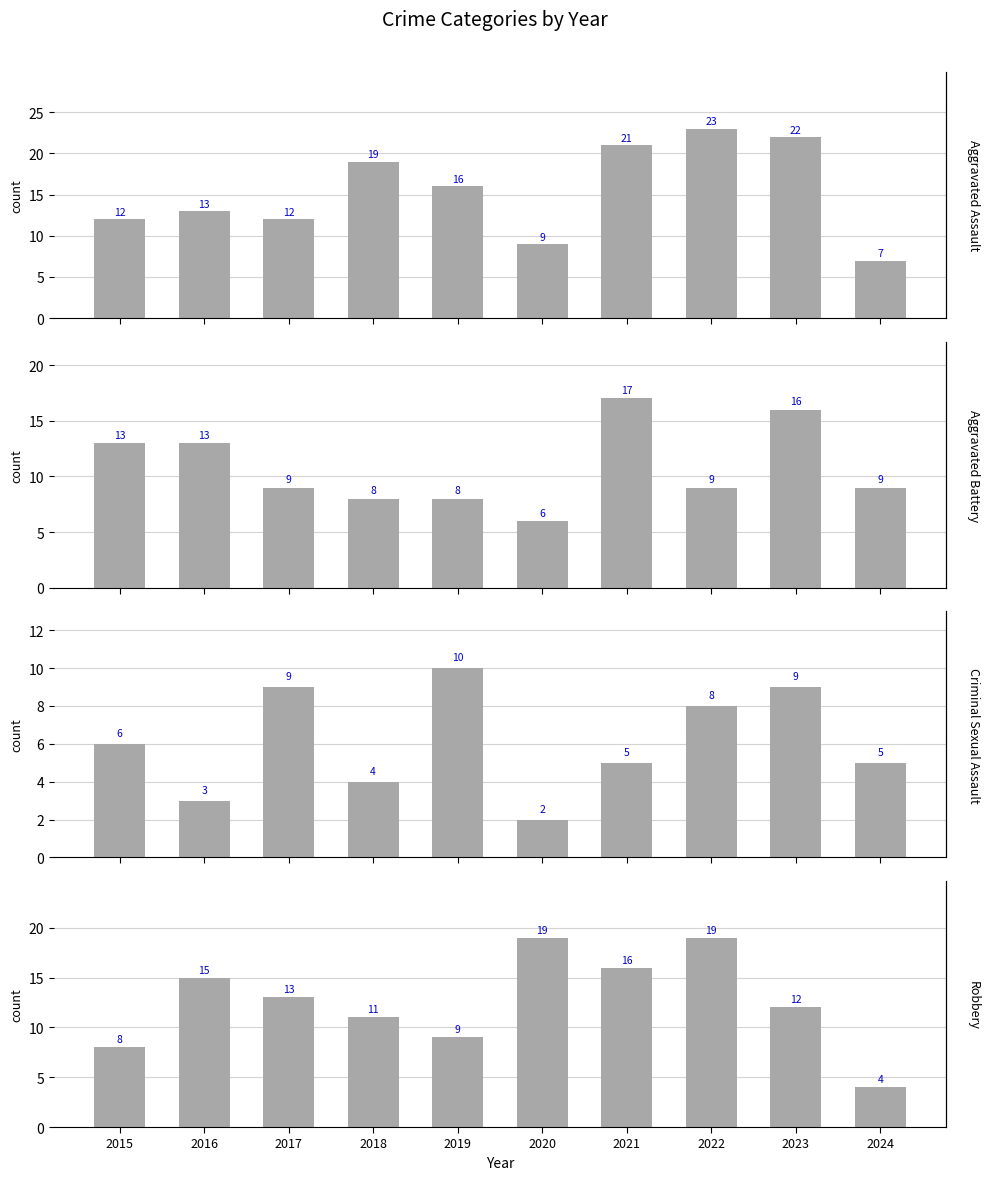

Rank the series by their maximum value, from highest to lowest.

Aggravated Assault, Robbery, Aggravated Battery, Criminal Sexual Assault